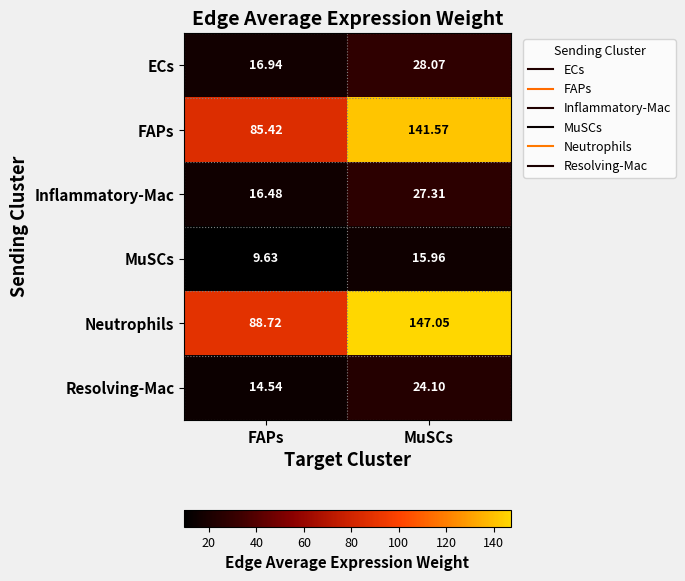

At which category does the chart reach its minimum across all series?

FAPs